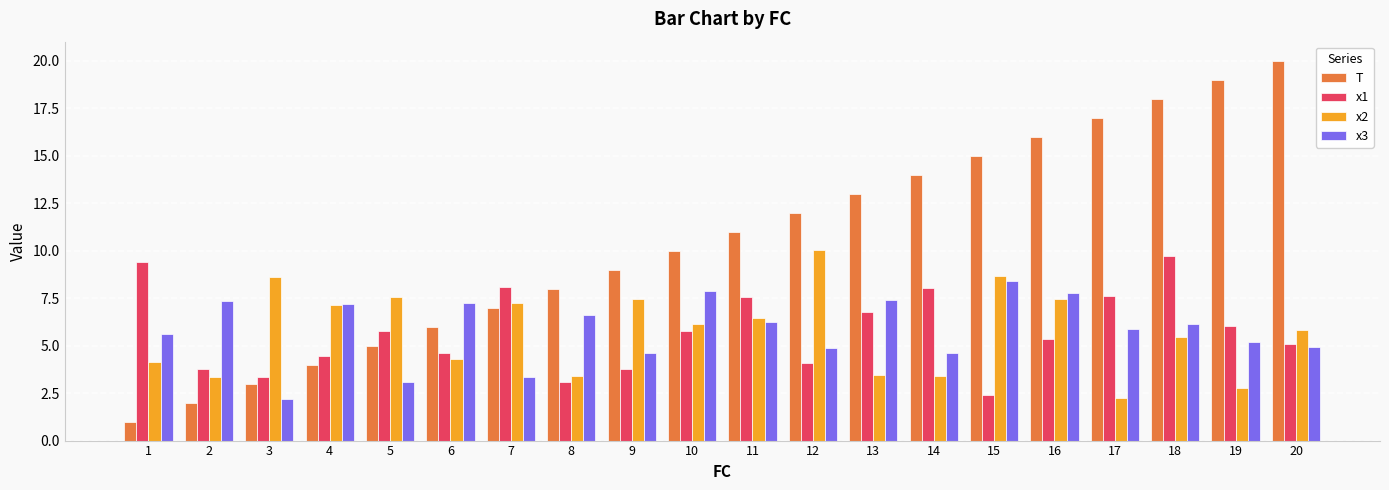

What is the value of the x3 bar at the 18th from the left?

6.1